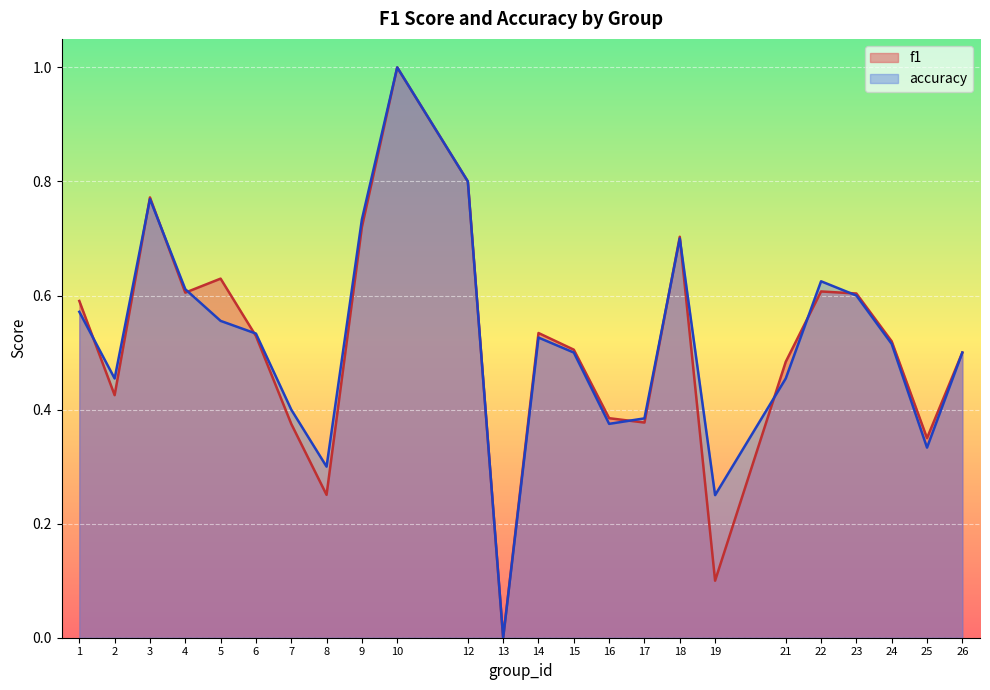

Count the accuracy values in the range 0 to 1.

24